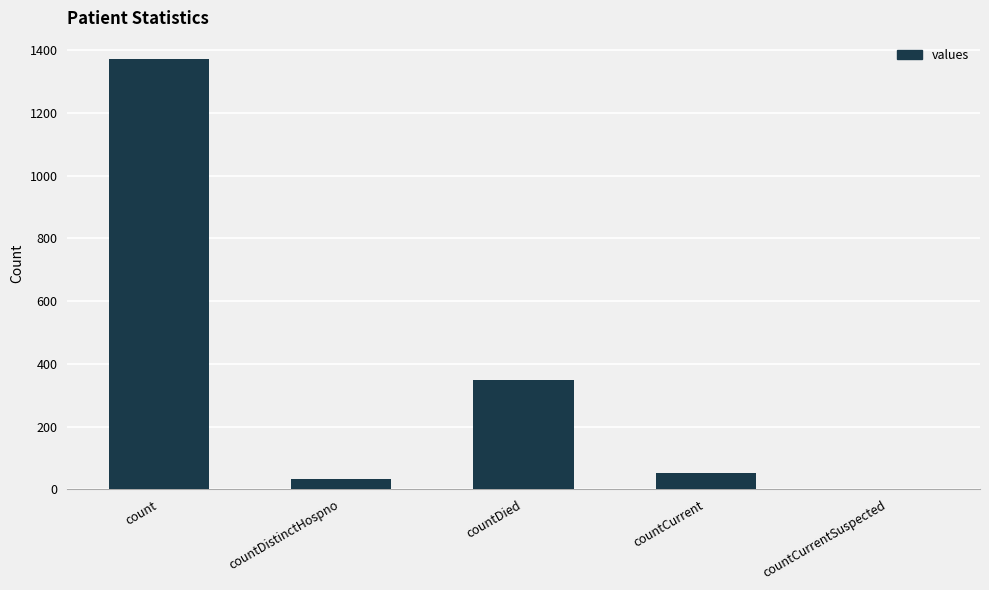

Reading left to right, list all the values displayed in this chart.

count=1371	countDistinctHospno=33	countDied=349	countCurrent=52	countCurrentSuspected=0